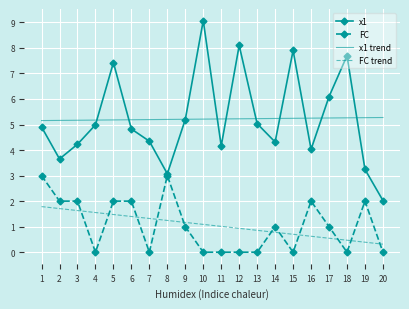

Rank the series at 2 from lowest to highest value.

FC trend, FC, x1, x1 trend